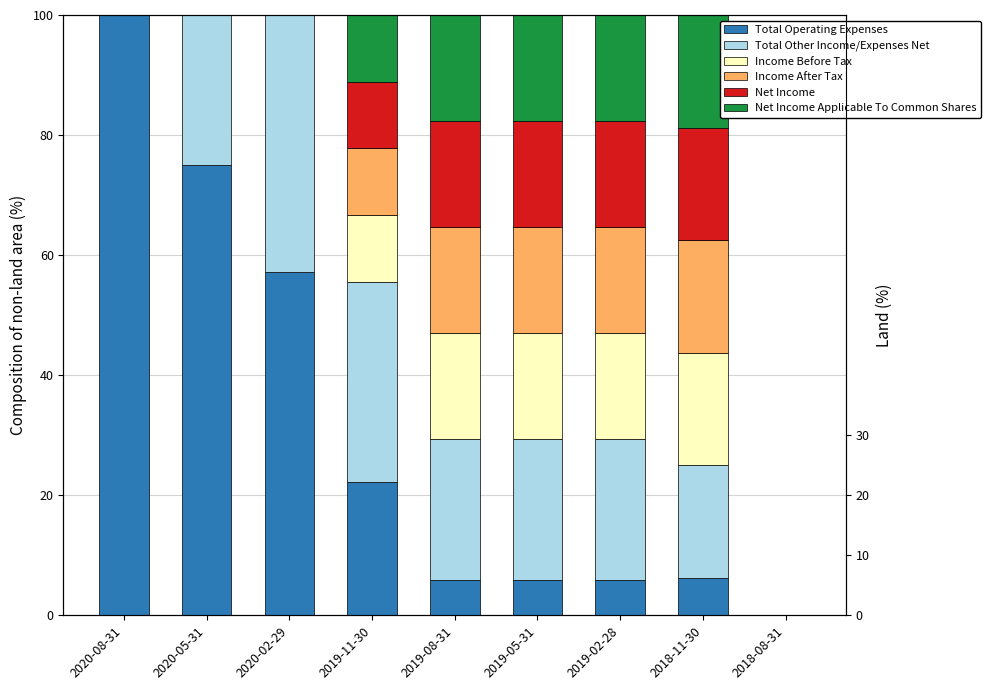

List the series in order of their peak value, highest first.

Total Operating Expenses, Total Other Income/Expenses Net, Income Before Tax, Income After Tax, Net Income, Net Income Applicable To Common Shares